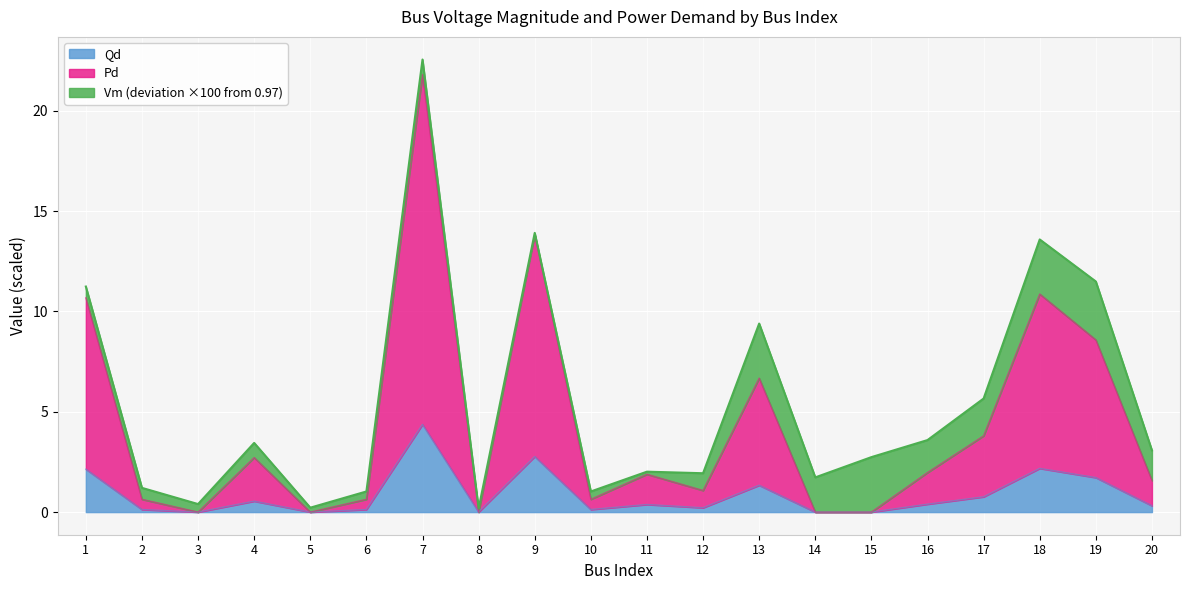

Which category has the lowest value across all series?

3